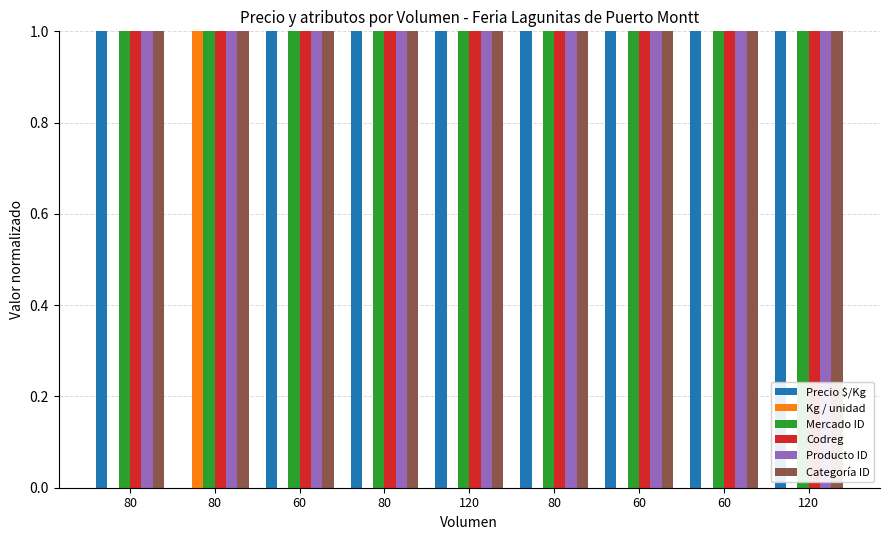

What is the label of the 6th bar from the right?

80